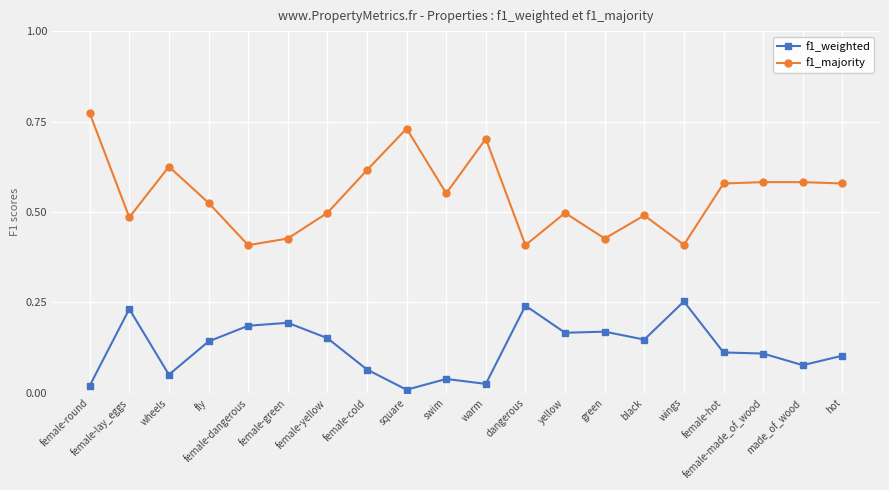

List the series in order of their overall mean, lowest first.

f1_weighted, f1_majority